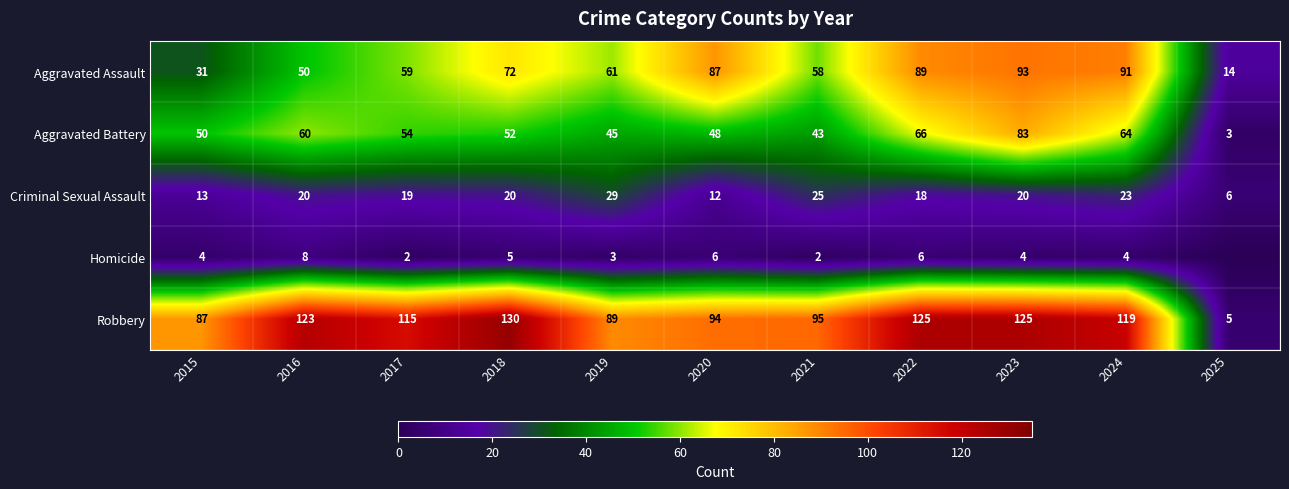

The value of Aggravated Battery at 2021 is 43. True or false?

True